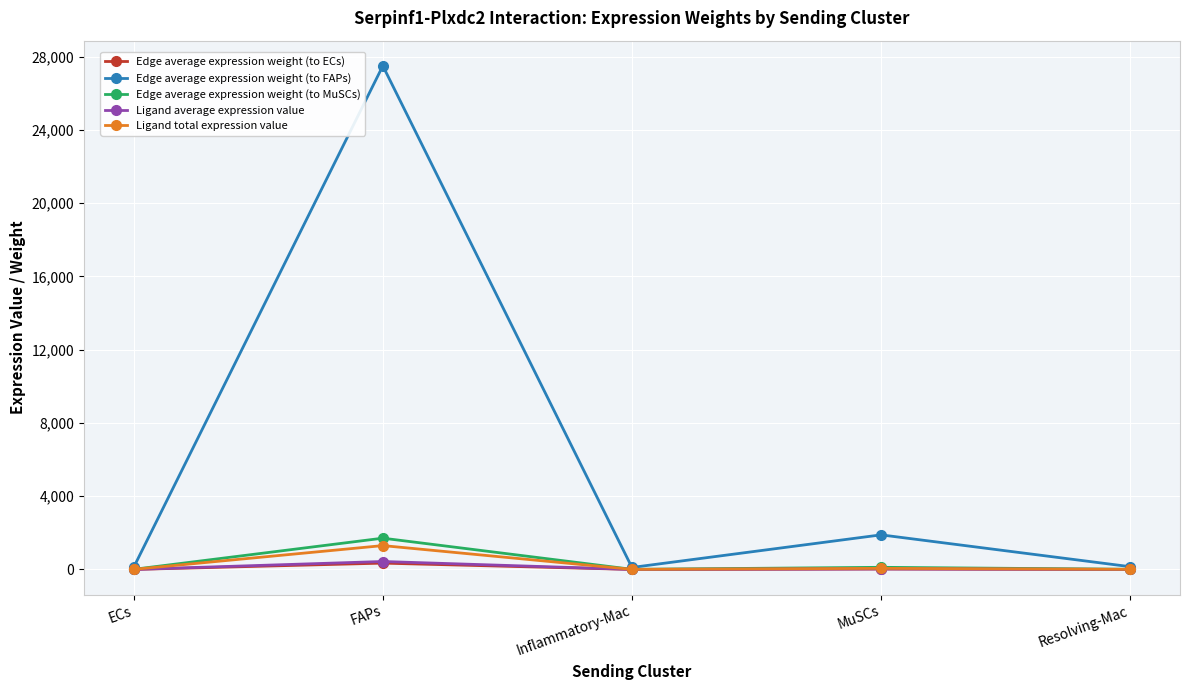

What is the maximum value shown in the chart?

27504.7